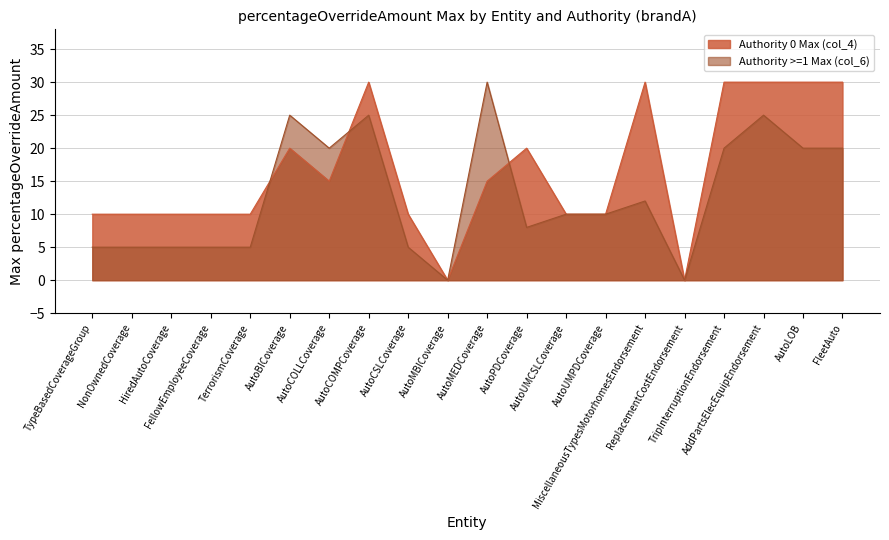

Where is the first local minimum for Authority >=1 Max (col_6)?

AutoCOLLCoverage